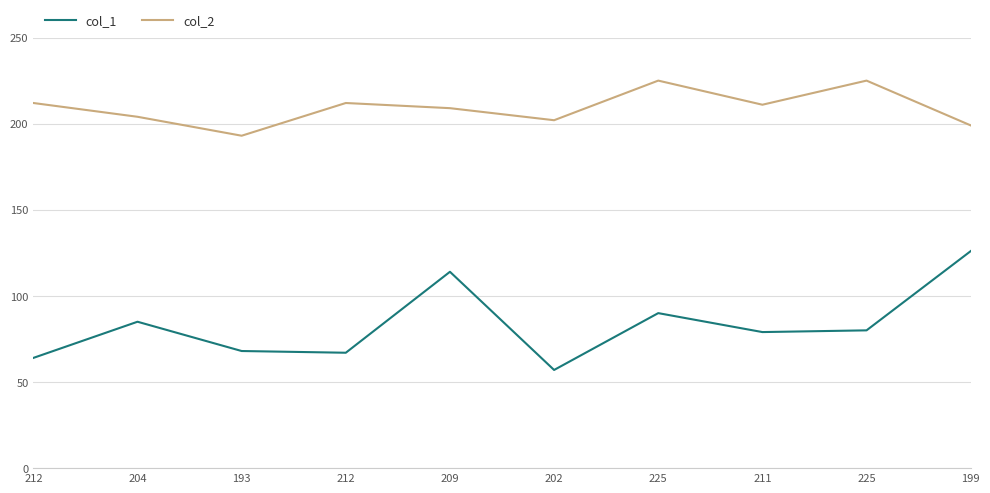

Is this an area chart (filled region under the line)?

No